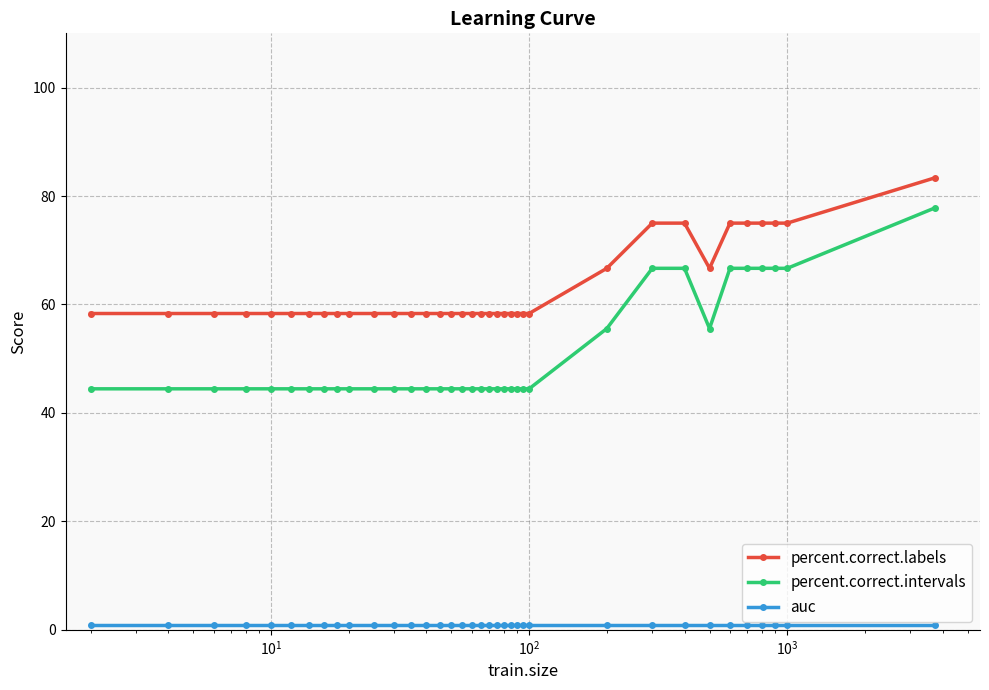

What is the value of the percent.correct.labels point at the 12th from the left?

58.3